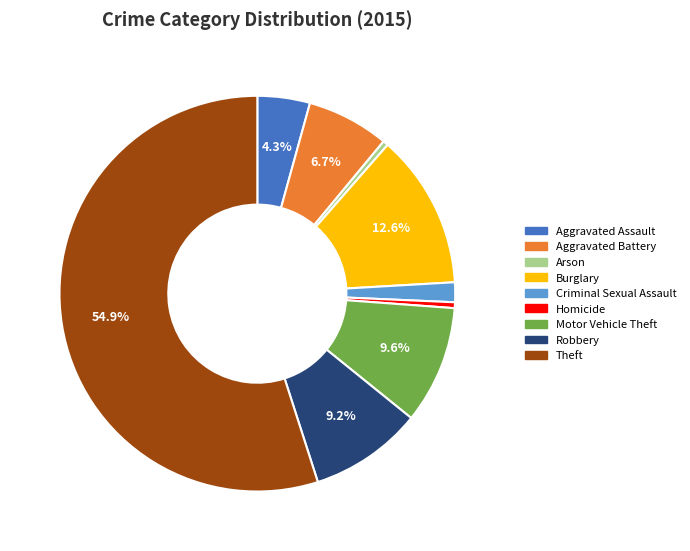

Is it true that Motor Vehicle Theft is 10% of the pie?

True